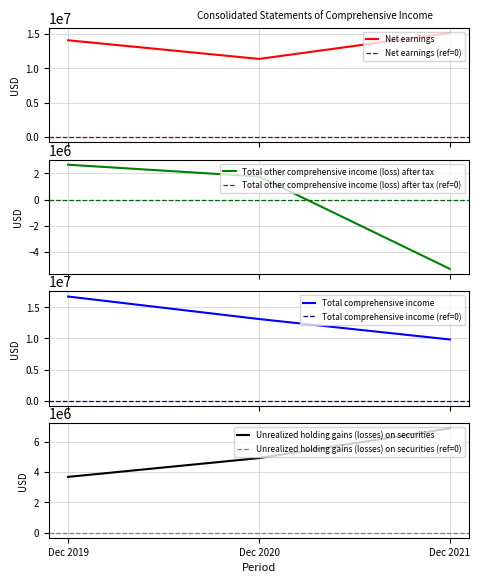

What is the value of the Unrealized holding gains (losses) on securities point at the 2nd from the left?

4919000